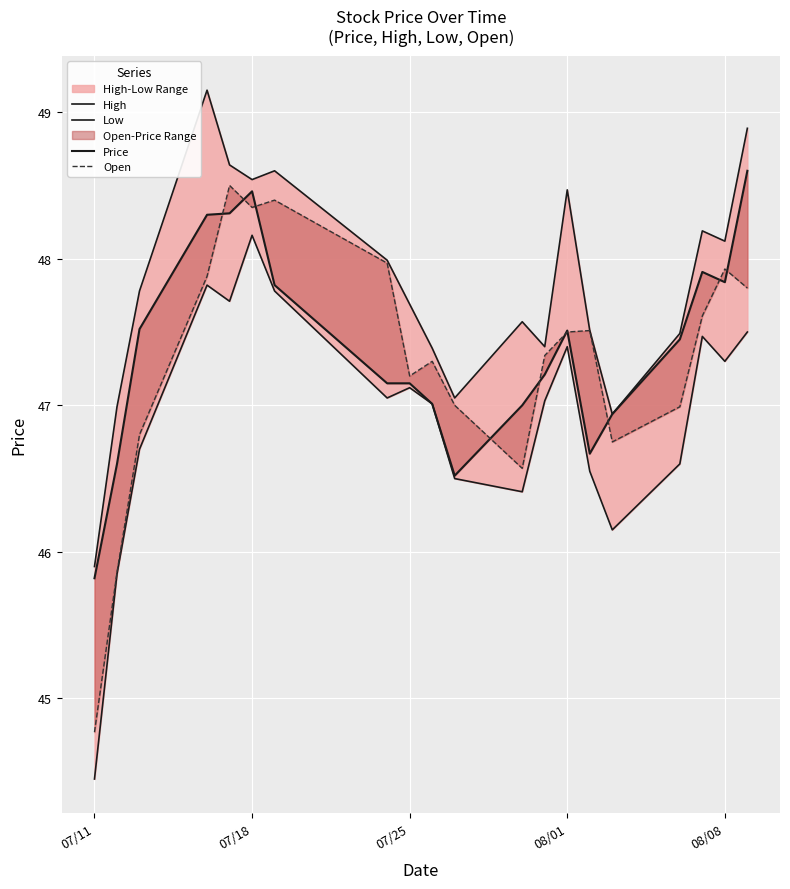

What is the difference between the second highest and second lowest values in the Open series?

2.5